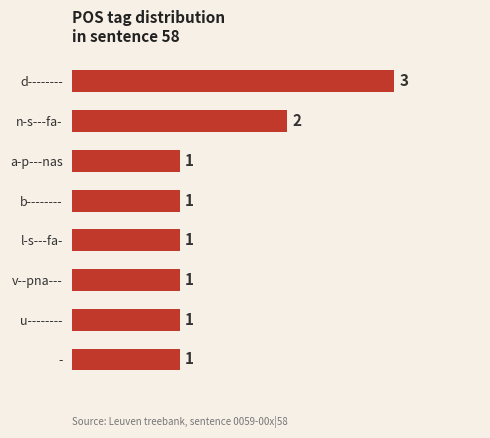

Which category has the highest value across all series?

d--------